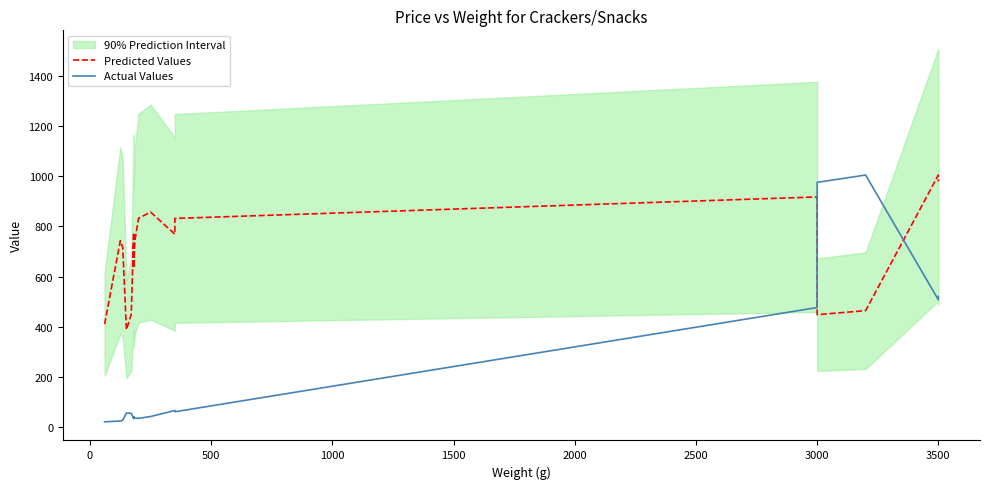

List the series in order of their overall mean, highest first.

Predicted Values, Actual Values